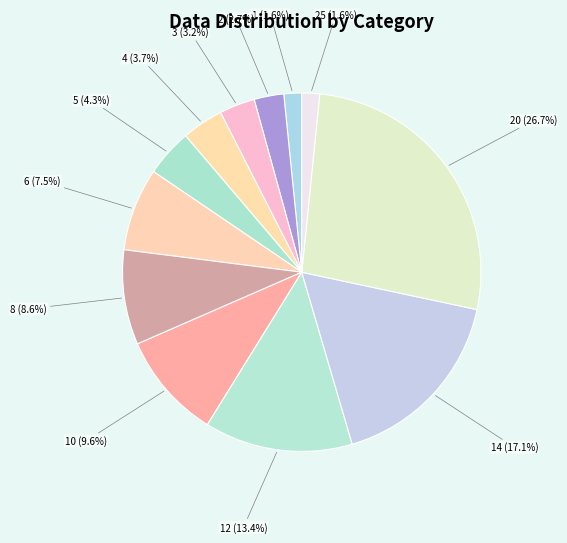

What is the smallest slice in the pie chart?

1